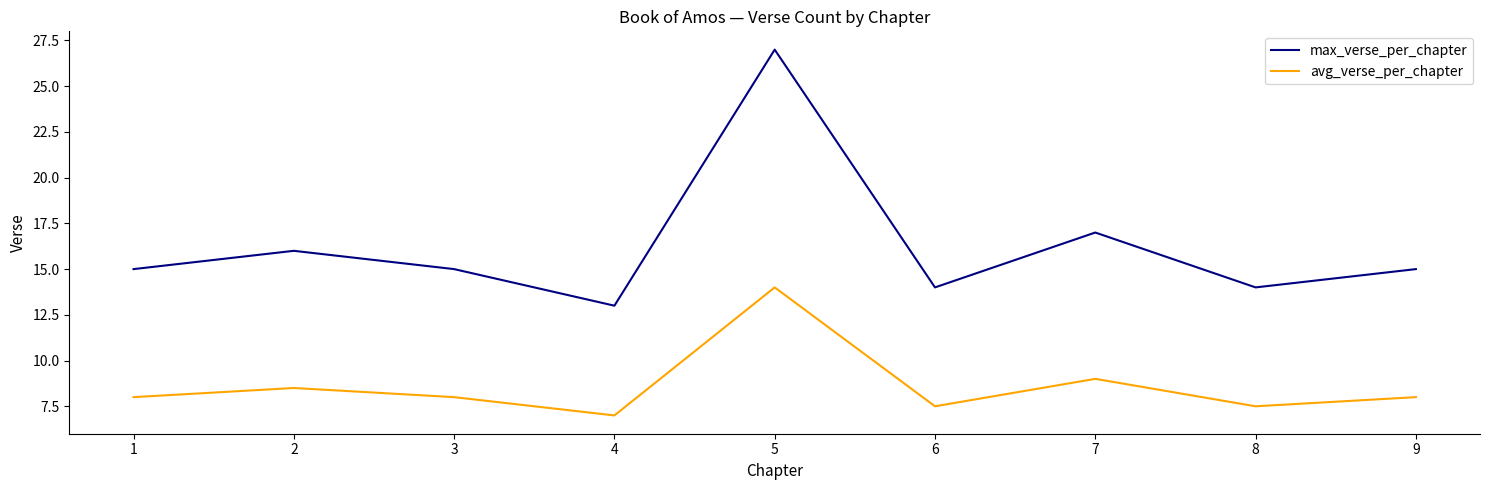

Reading left to right, list all the values displayed in this chart.

max_verse_per_chapter: 15.0	16.0	15.0	13.0	27.0	14.0	17.0	14.0	15.0
avg_verse_per_chapter: 8.0	8.5	8.0	7.0	14.0	7.5	9.0	7.5	8.0